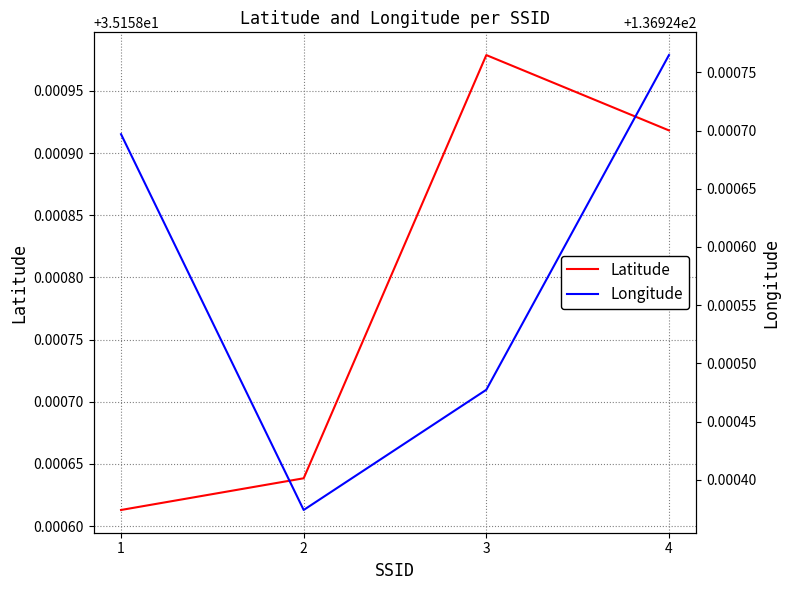

What is the value of the Longitude point at the 3rd from the left?

136.9